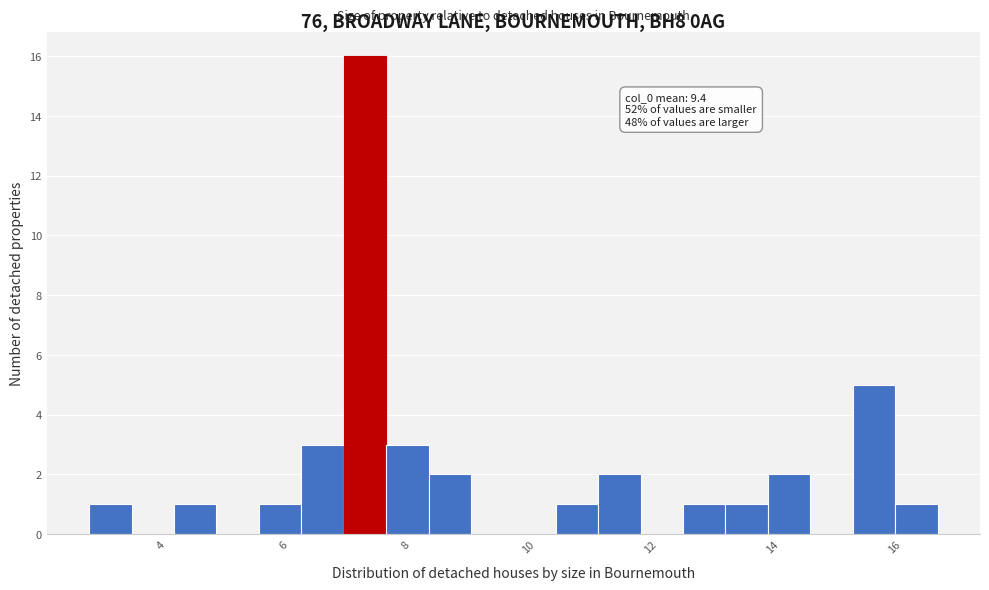

Read against the x-axis, roughly where is the centre of the tallest bar?

7.4